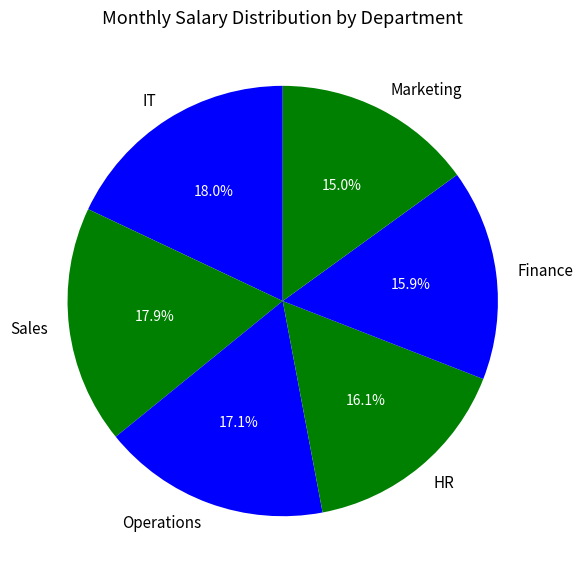

Count the number of slices in the pie.

6